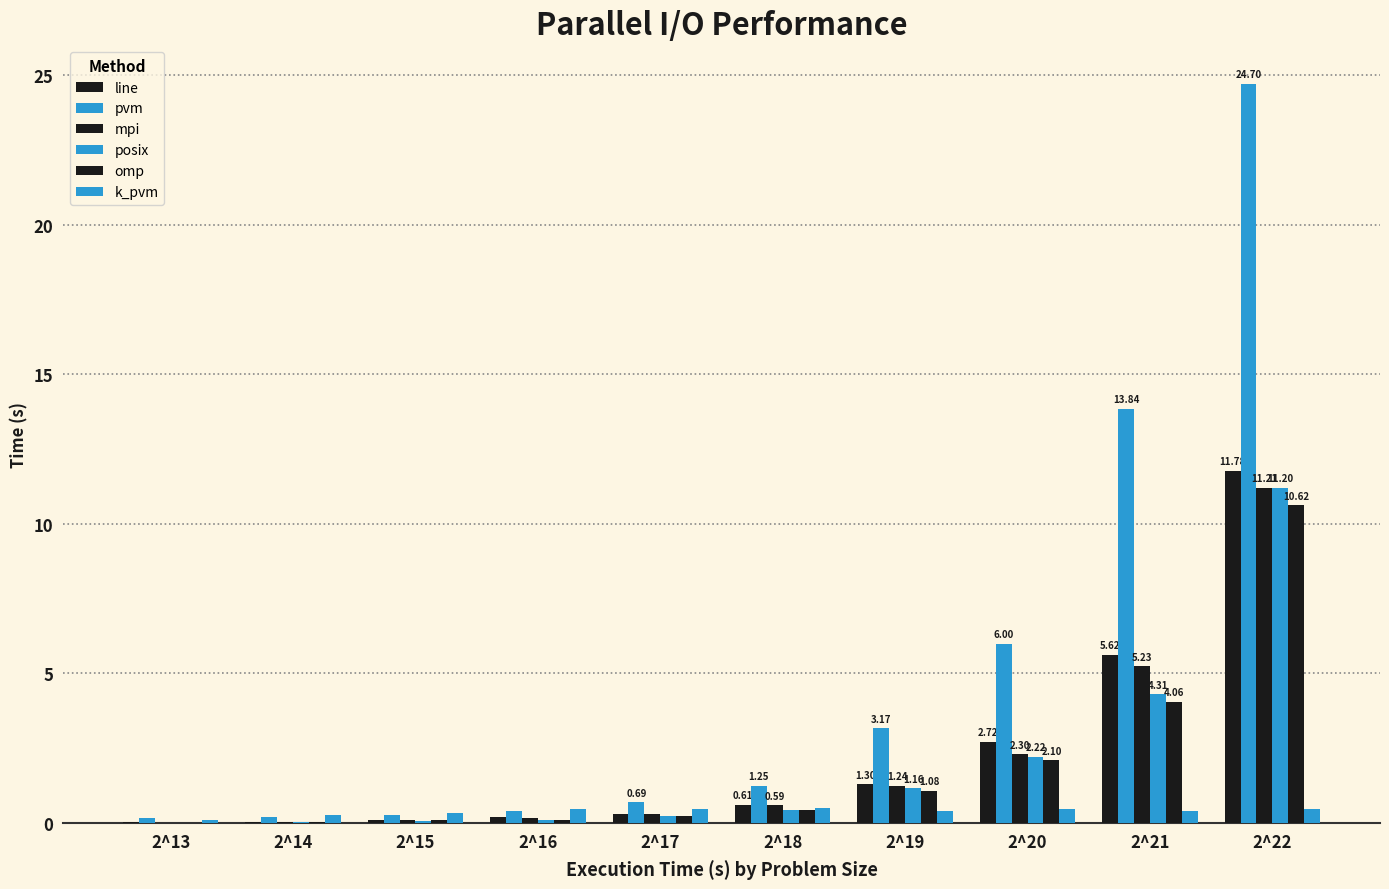

How many groups of bars are there?

10